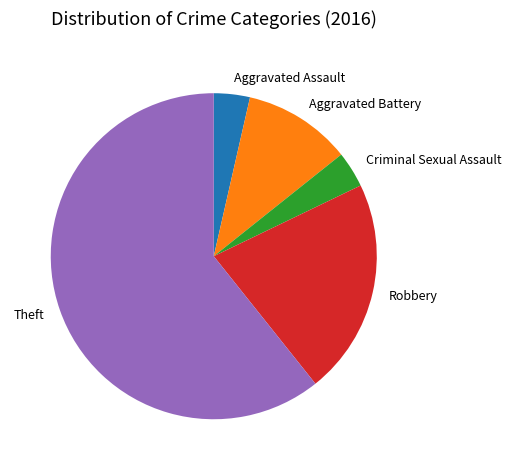

Is the sum of Theft and Aggravated Battery greater than half?

Yes